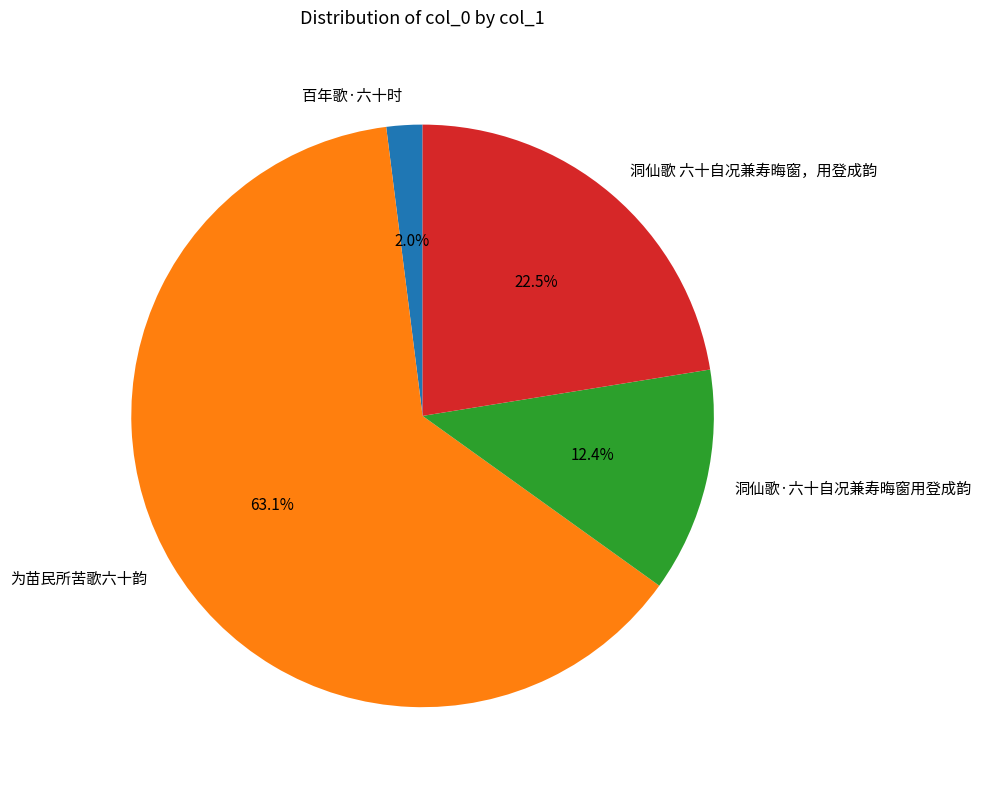

Which category has the smallest portion of the pie?

百年歌·六十时